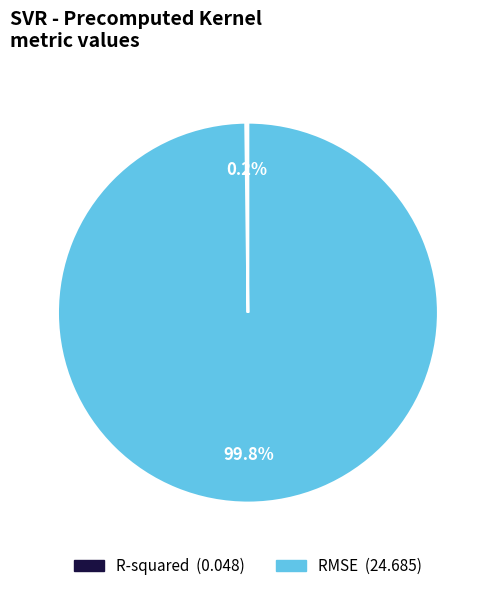

Which slice represents more than half of the pie?

RMSE